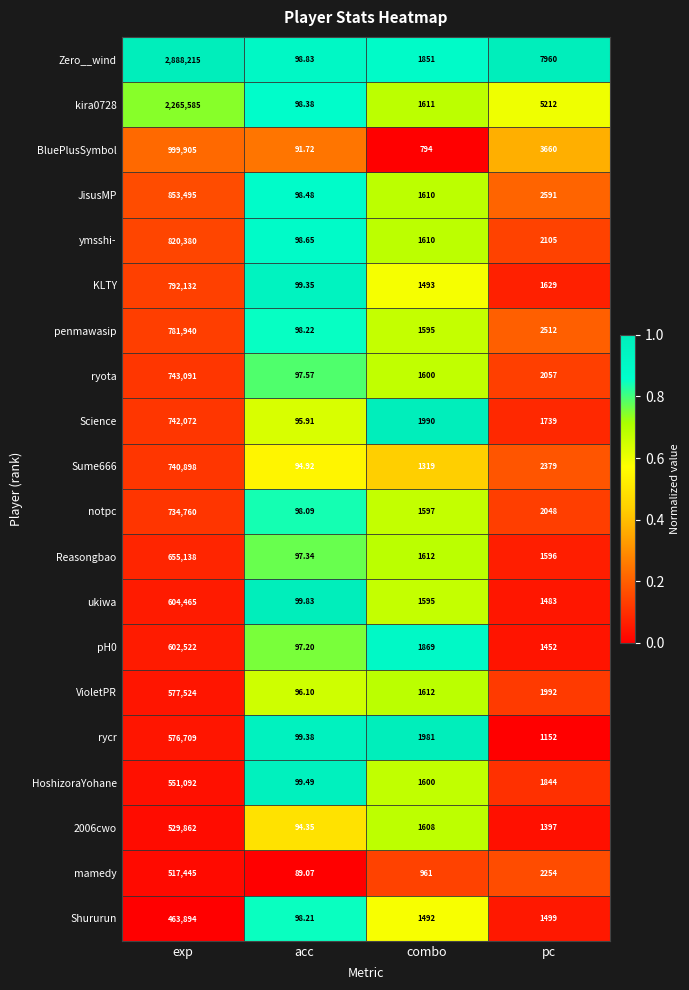

List the labels in order of ymsshi- value, smallest first.

acc, combo, pc, exp